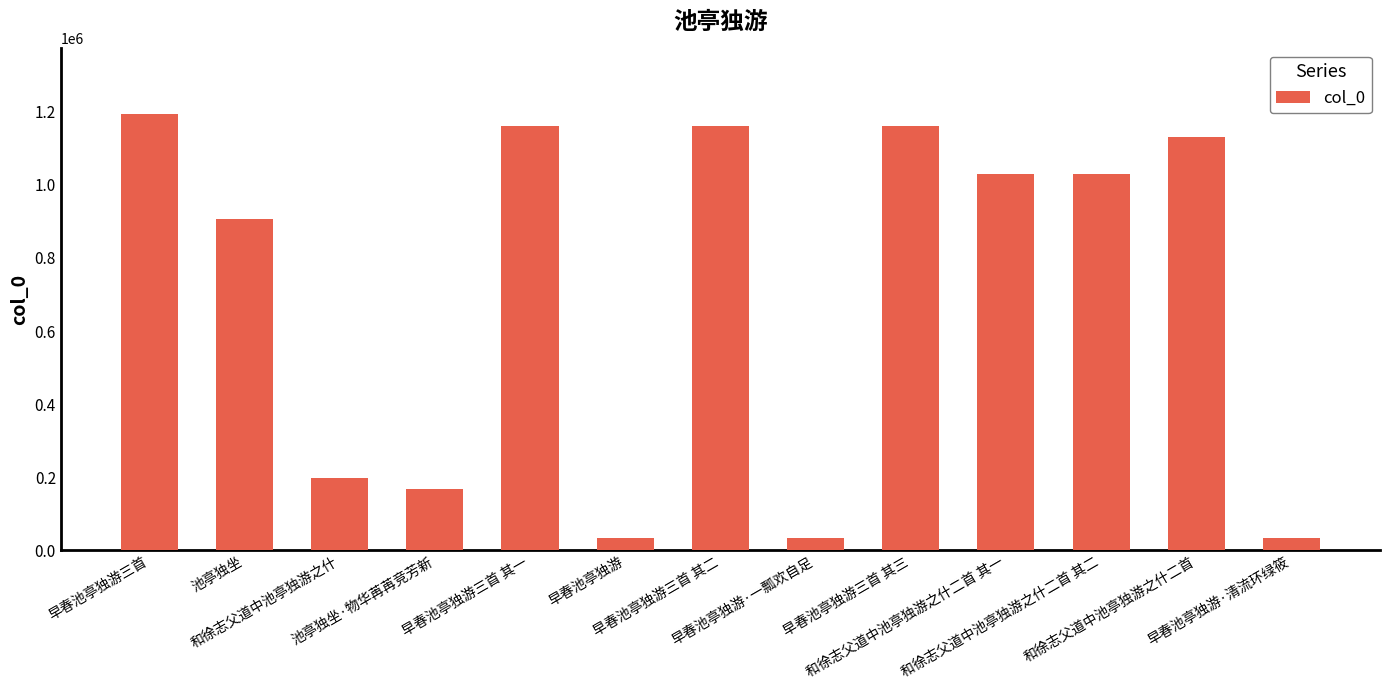

What is the value of the 13th bar from the left?

33350